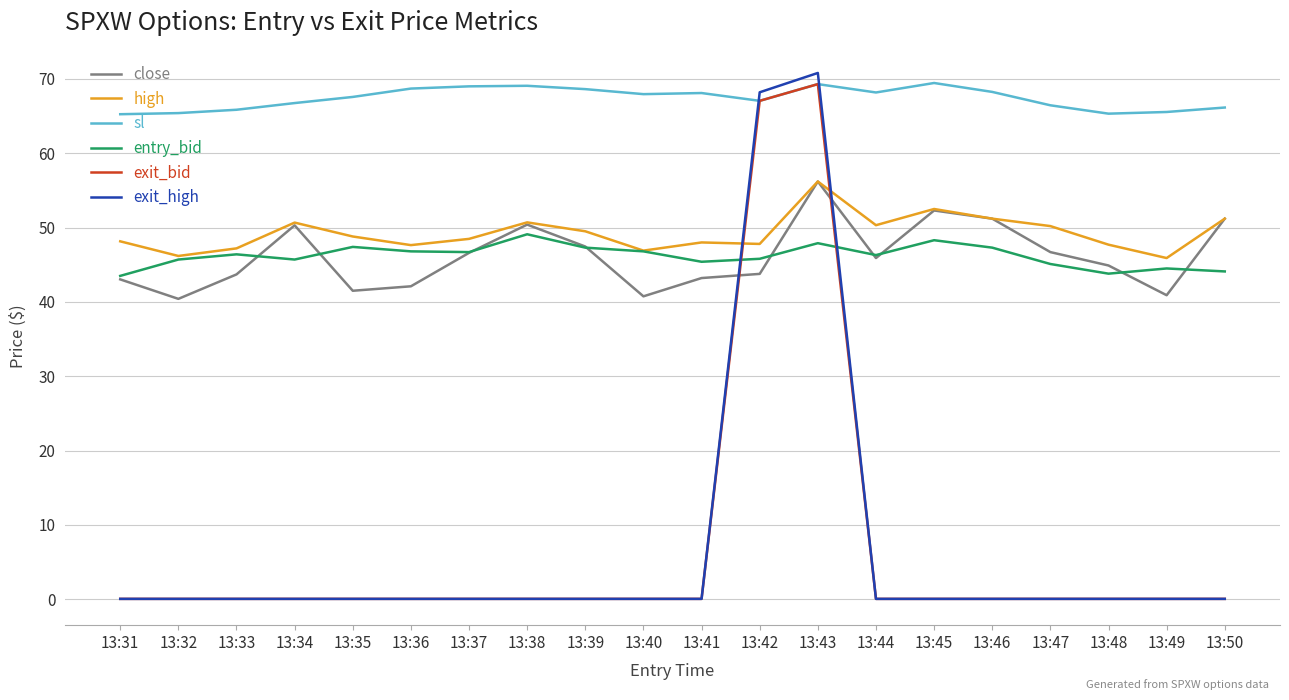

What is the difference between the maximum and minimum values in the sl series?

4.2